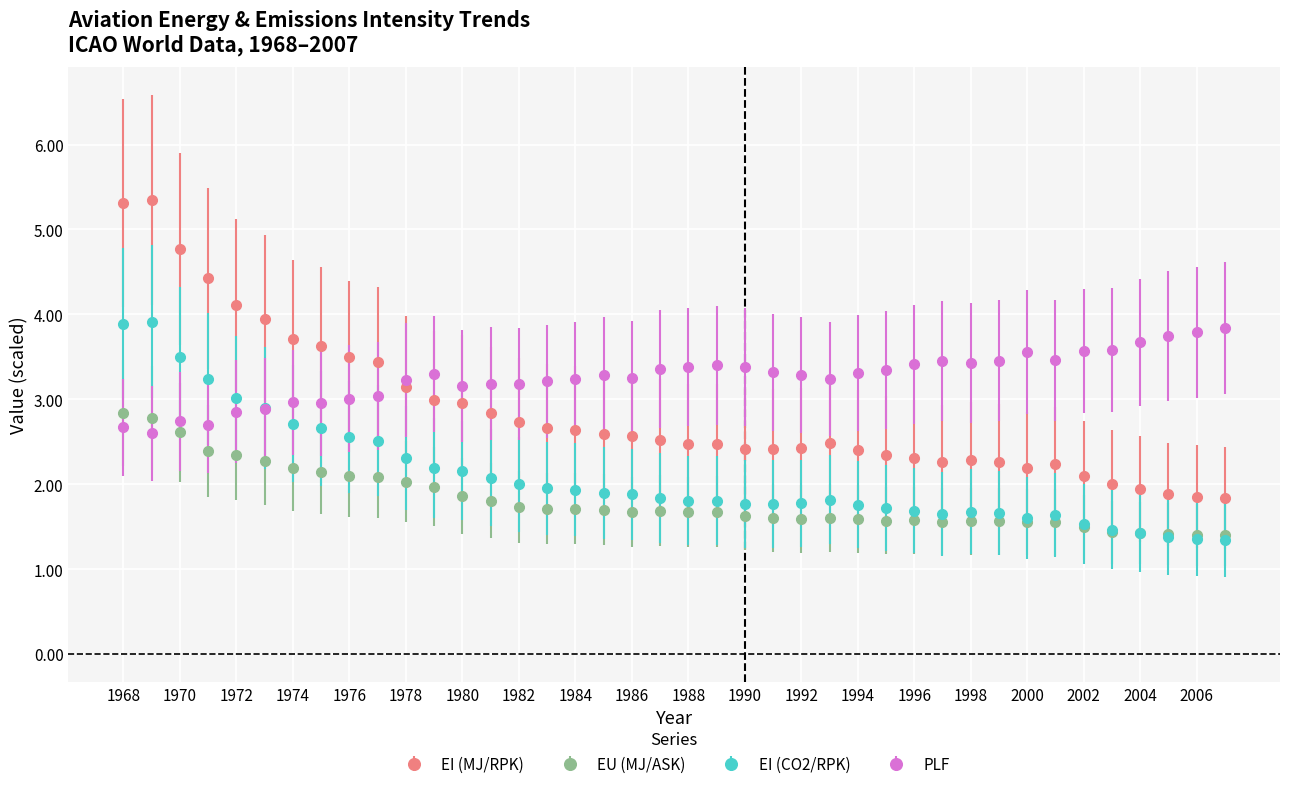

How many times do PLF and EU (MJ/ASK) cross each other?

1